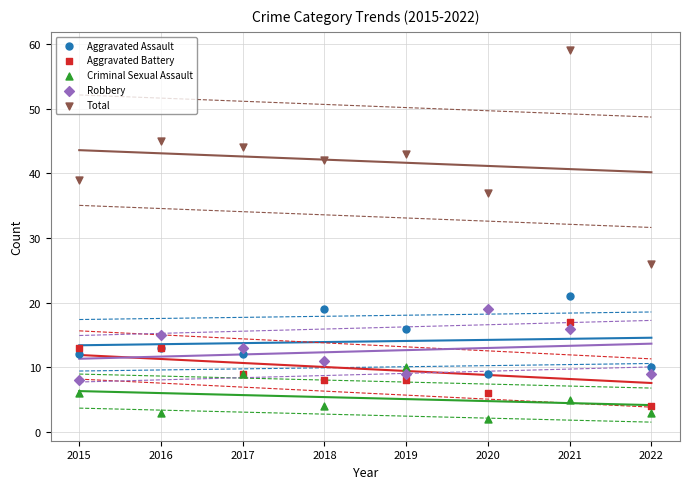

Which series contains the highest Y value?

Total